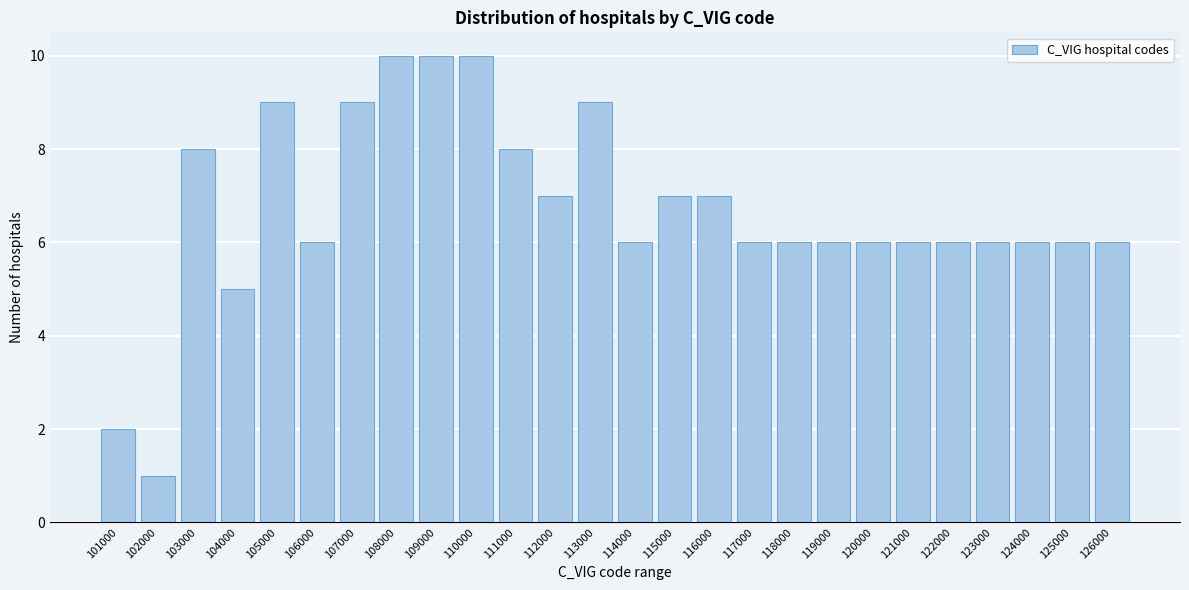

Reading left to right, extract all data points from this chart.

2	1	8	5	9	6	9	10	10	10	8	7	9	6	7	7	6	6	6	6	6	6	6	6	6	6